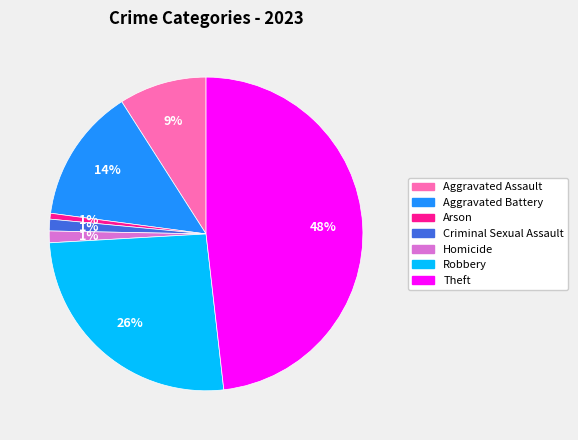

What percentage is the Homicide slice, to the nearest percent?

1%